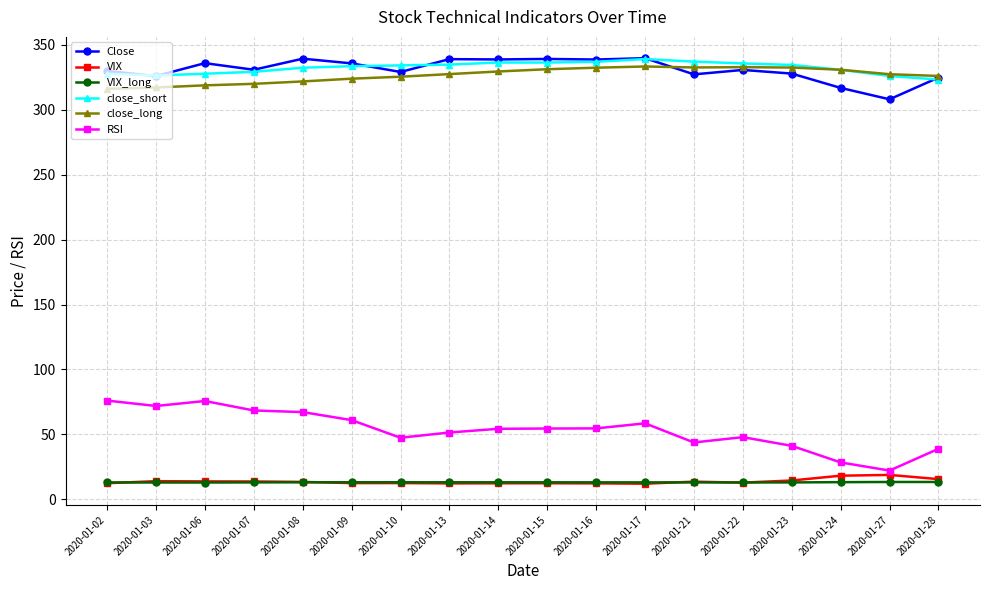

What is the average value of the VIX_long series?

13.1